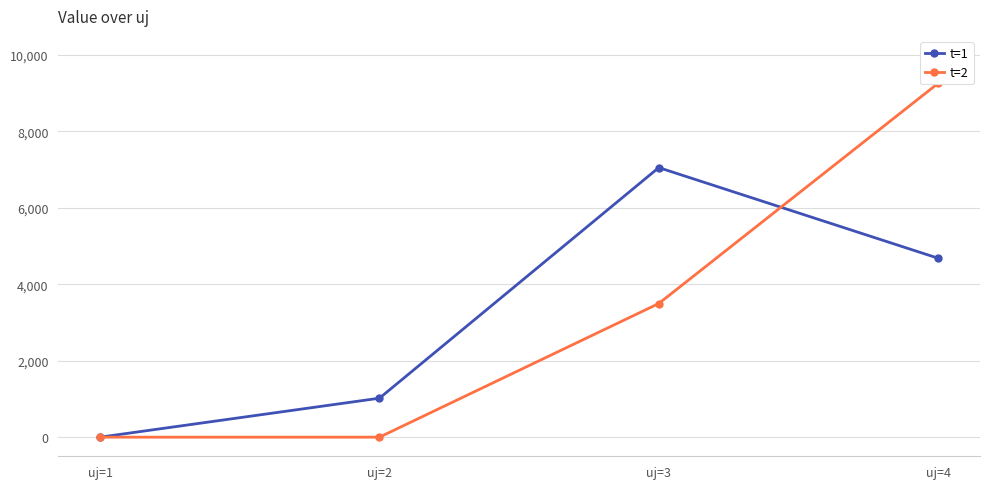

Does the chart display data point markers on the line(s)?

Yes